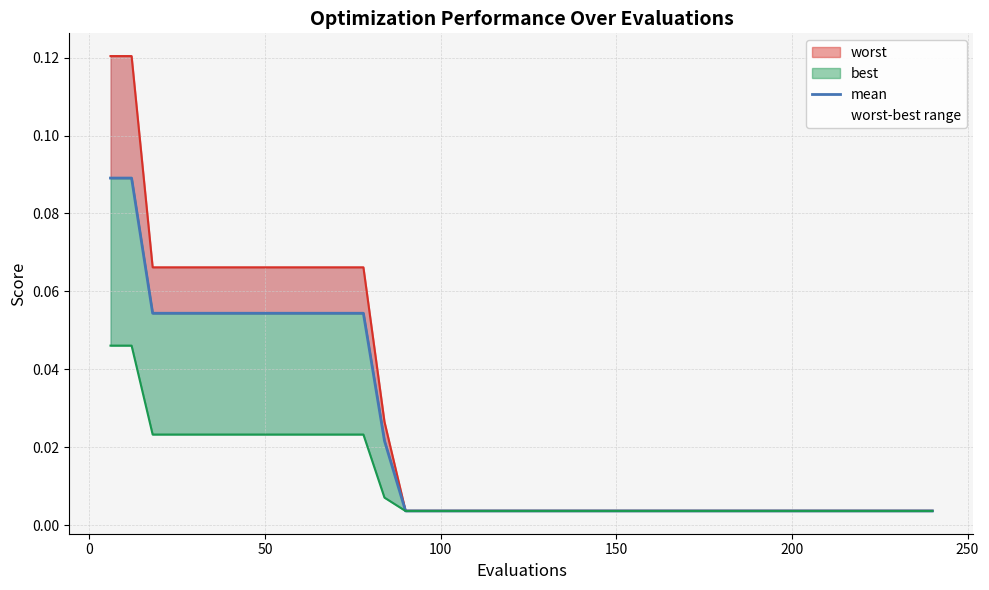

True or false: the data shows 0.0 at 150.

True